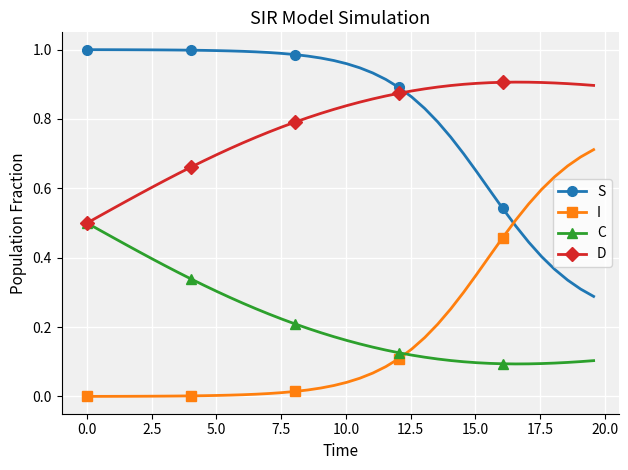

True or false: C and S cross at least once.

False